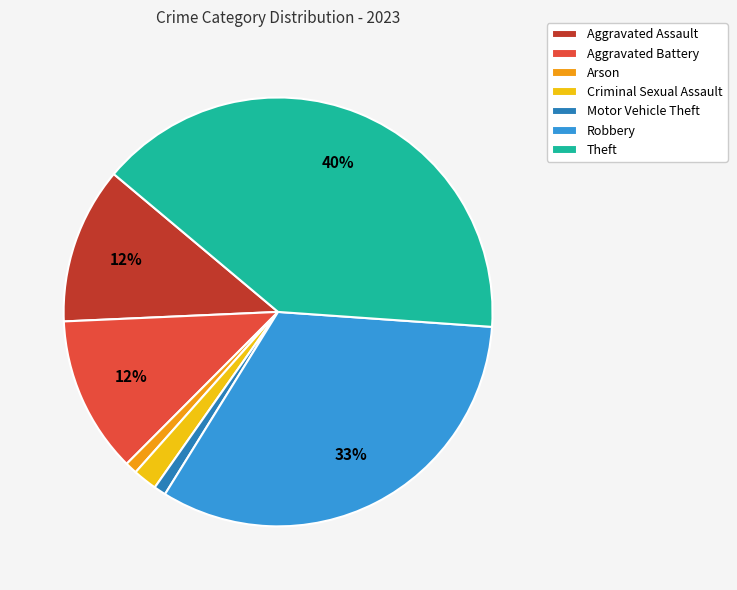

To the nearest percent, what is the difference between the Motor Vehicle Theft and Aggravated Battery slice percentages?

11%